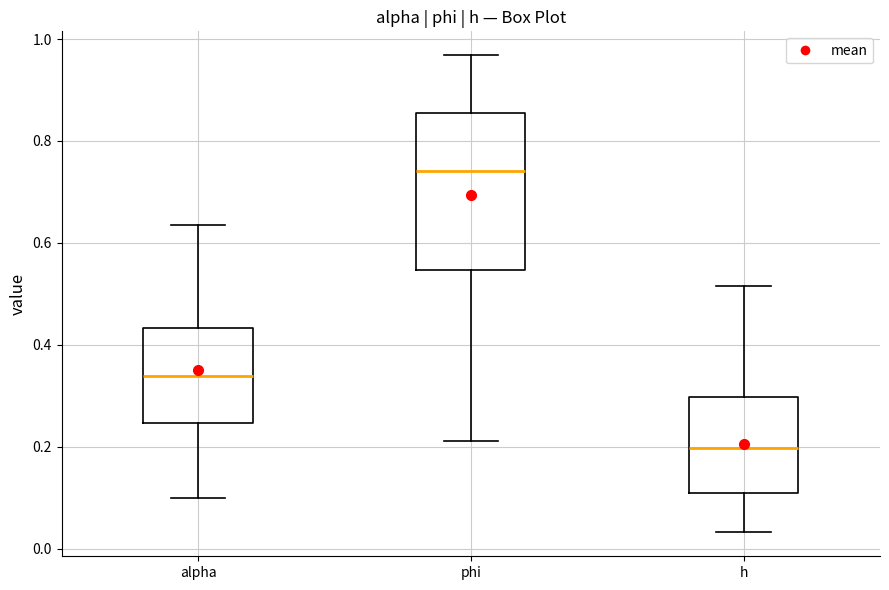

Which box is the tallest, from its lower edge to its upper edge?

phi